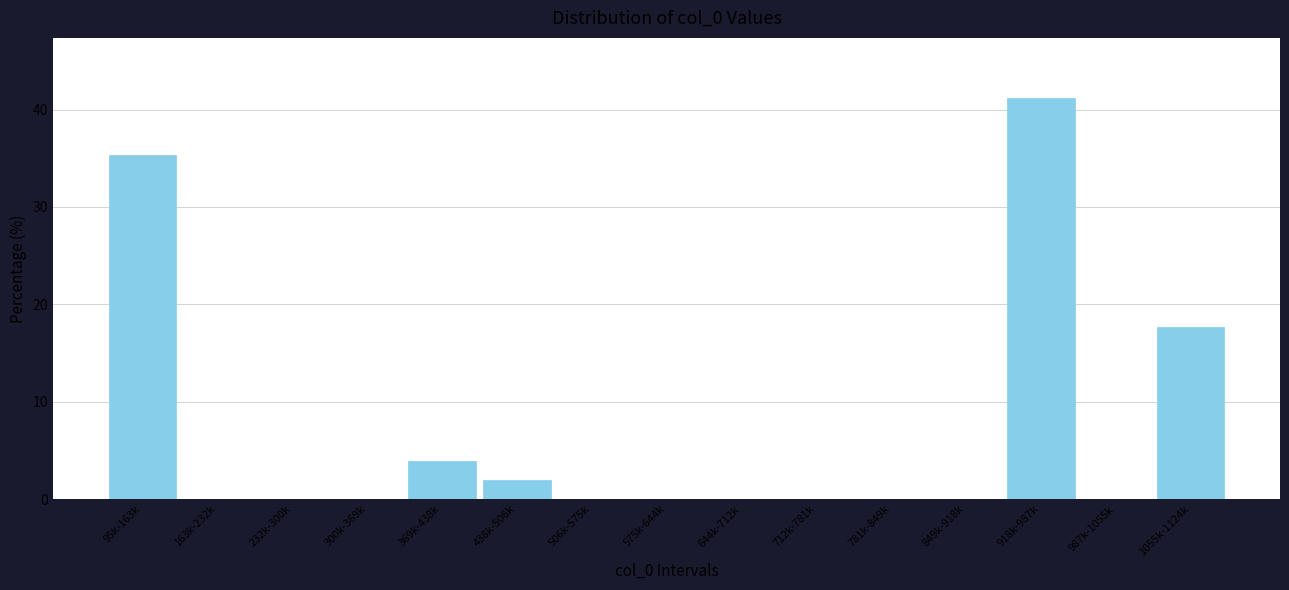

Reading left to right, list all the values displayed in this chart.

95k-163k=35.3	163k-232k=0.0	232k-300k=0.0	300k-369k=0.0	369k-438k=3.9	438k-506k=2.0	506k-575k=0.0	575k-644k=0.0	644k-712k=0.0	712k-781k=0.0	781k-849k=0.0	849k-918k=0.0	918k-987k=41.2	987k-1055k=0.0	1055k-1124k=17.6